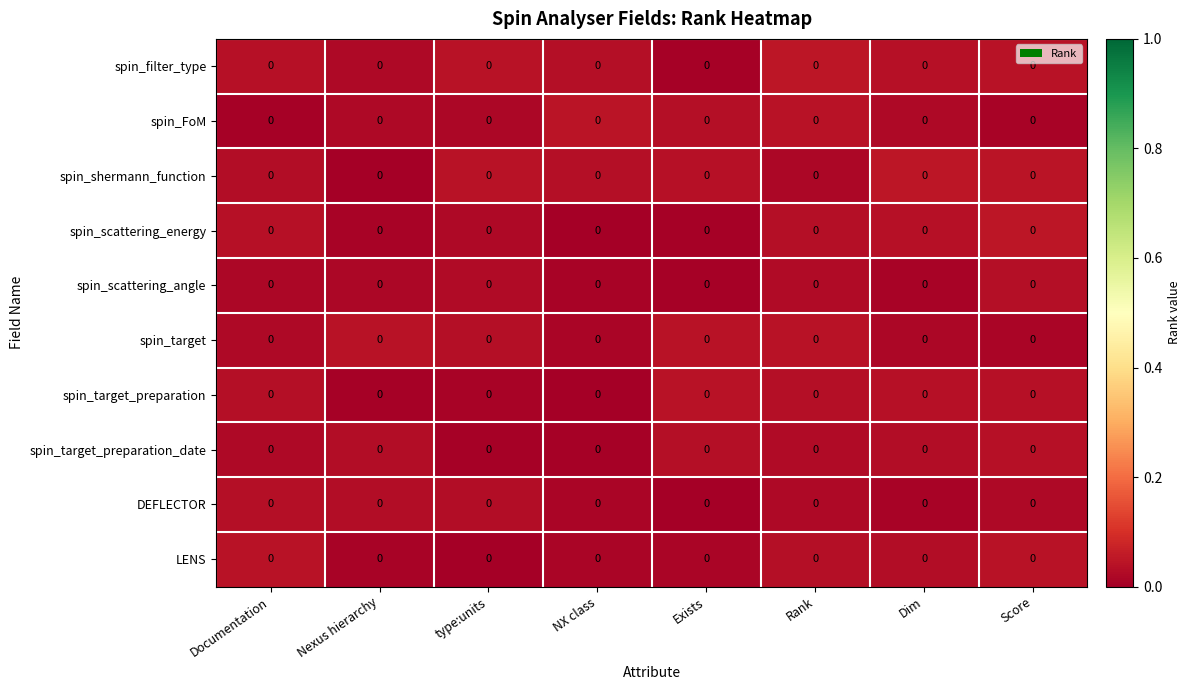

The value of spin_scattering_energy at NX class is 0.0. True or false?

False